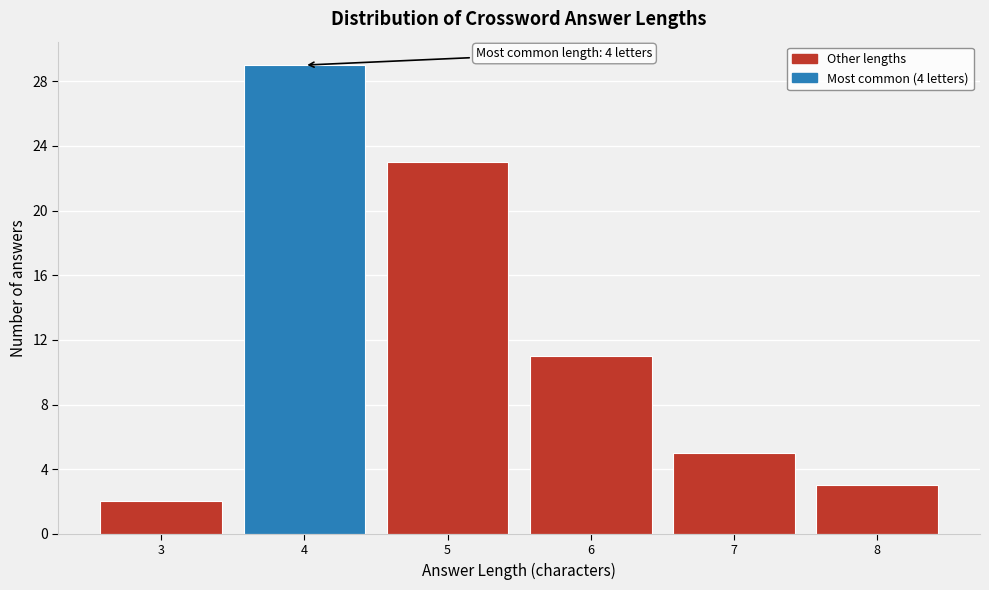

Which range on the x-axis has the tallest bar?

3.5 to 4.5